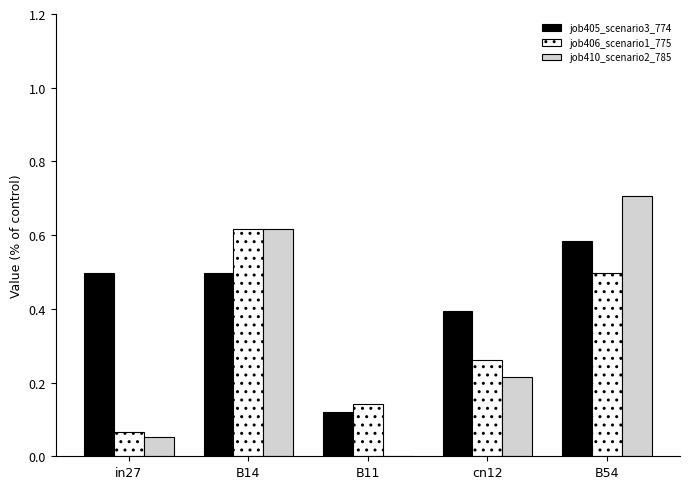

At which category is the sum across all series the highest?

B54